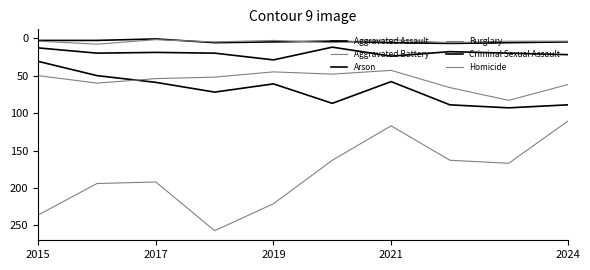

How many lines are shown in the chart?

6